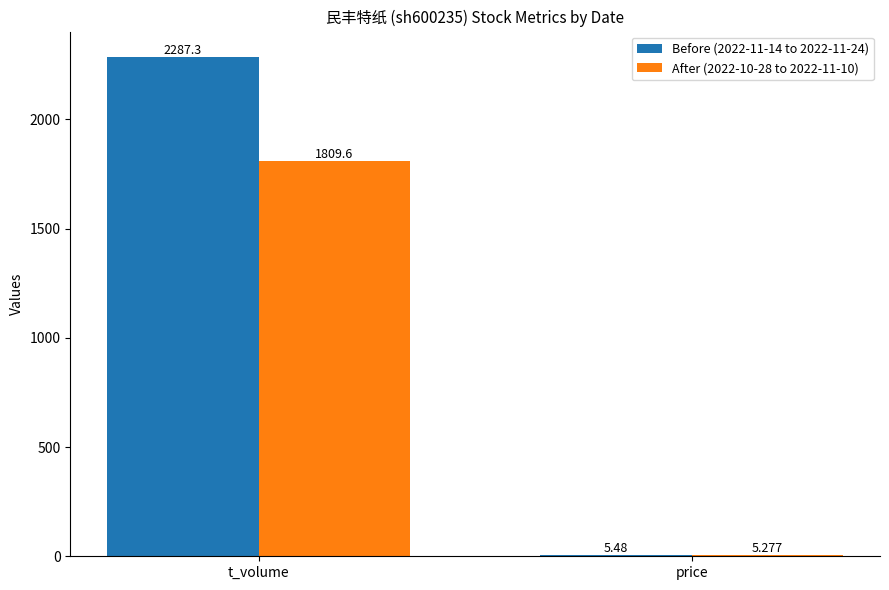

How many categories are shown in the chart?

2